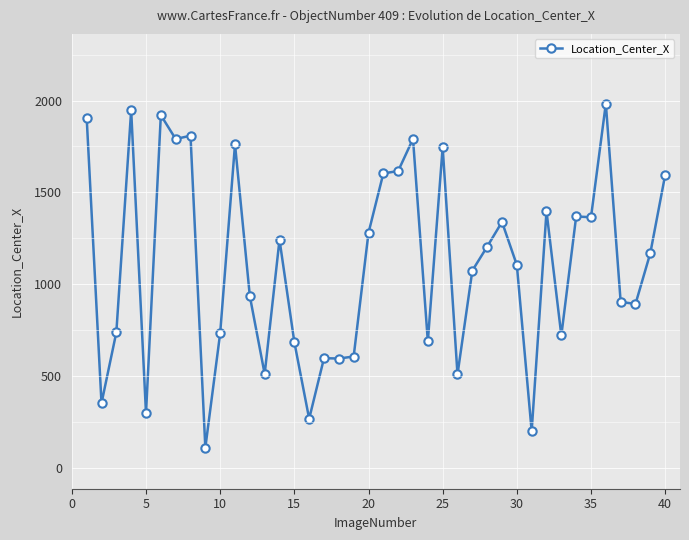

What is the value of the 13th point from the left?

511.7